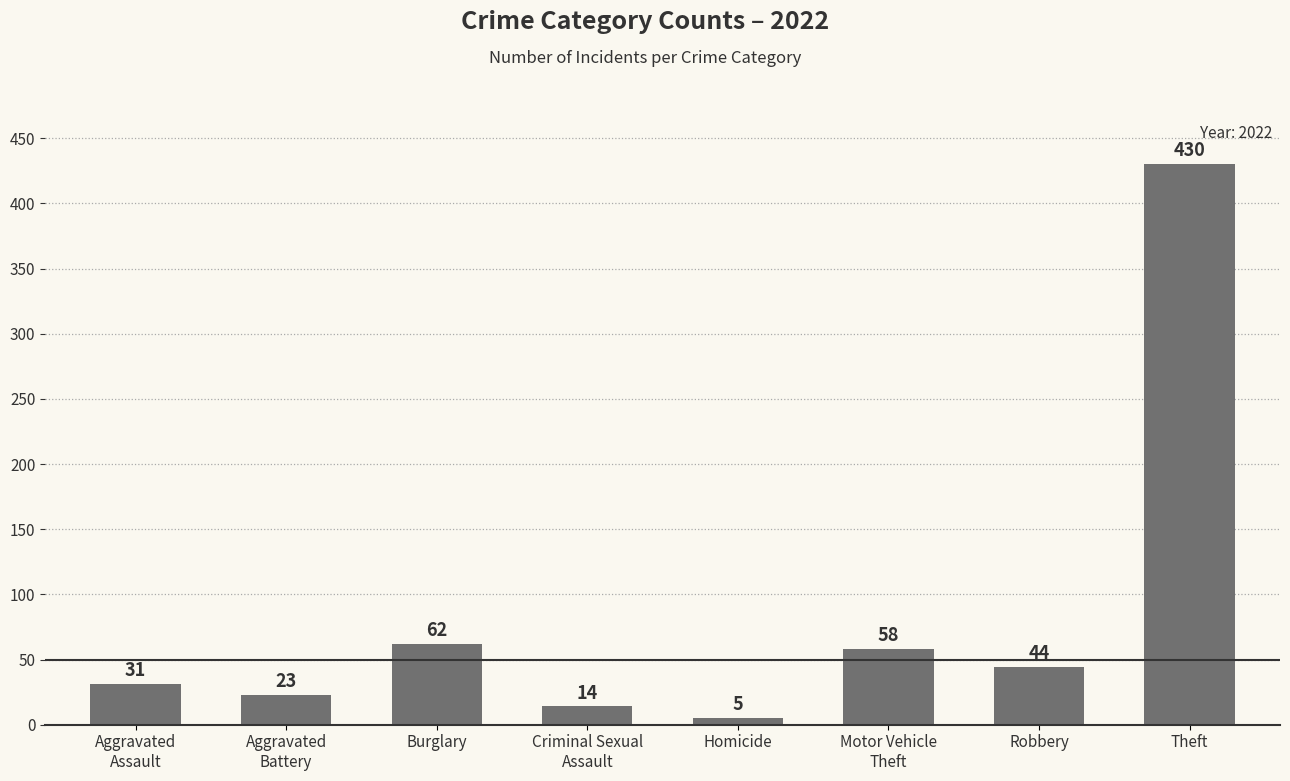

What is the sum of the values at Homicide and Burglary?

67